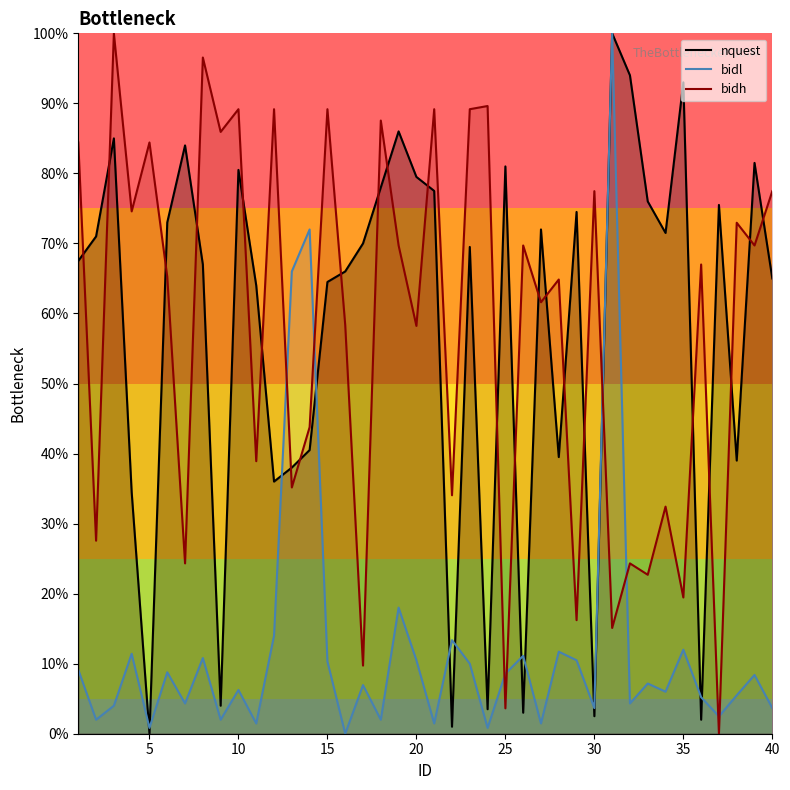

How many interior local peaks does the bidh series have?

16